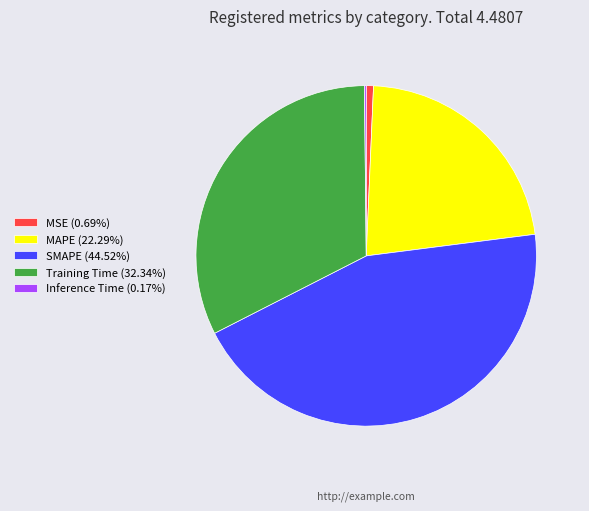

Which slice is the largest?

SMAPE